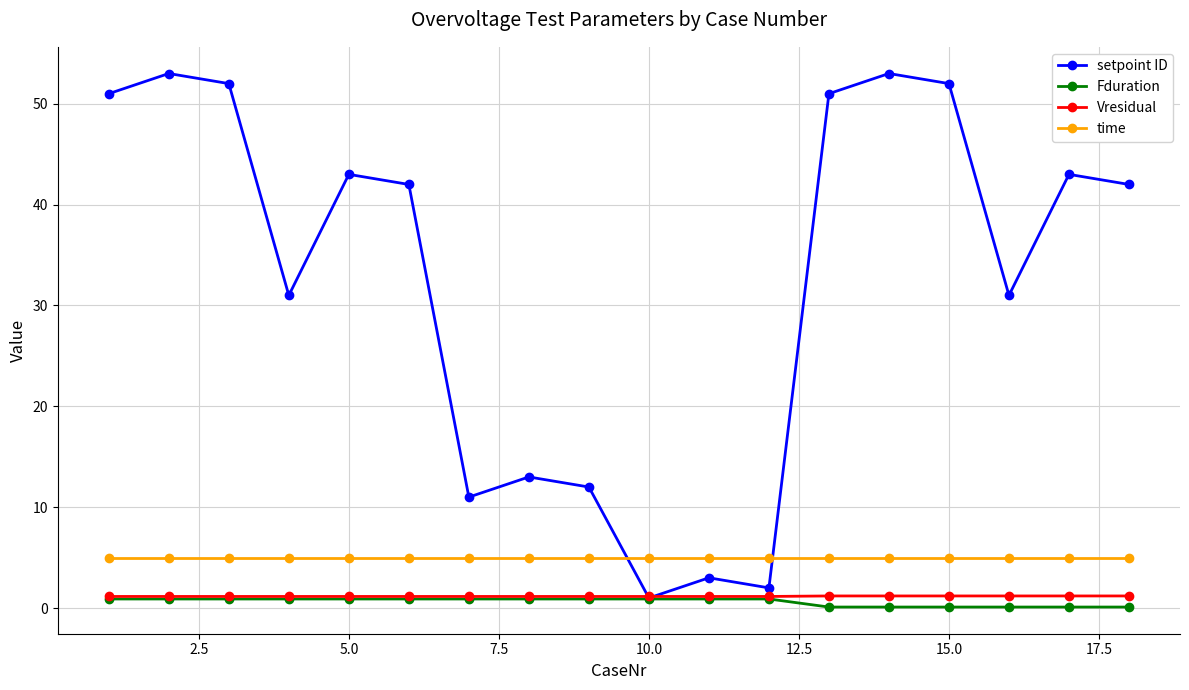

Which series has the widest spread of values?

setpoint ID